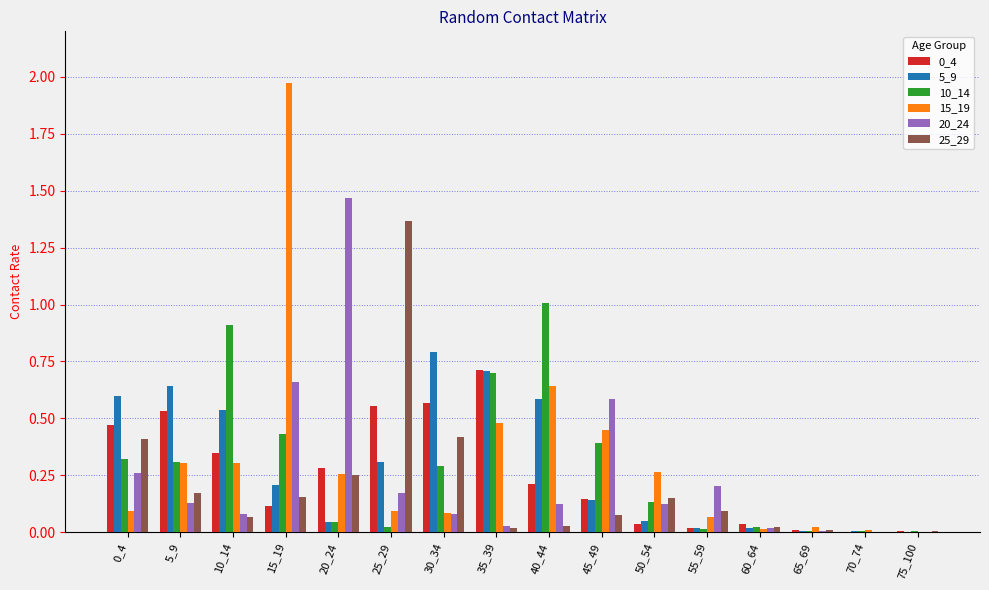

Which category has the highest value in the 0_4 series?

35_39